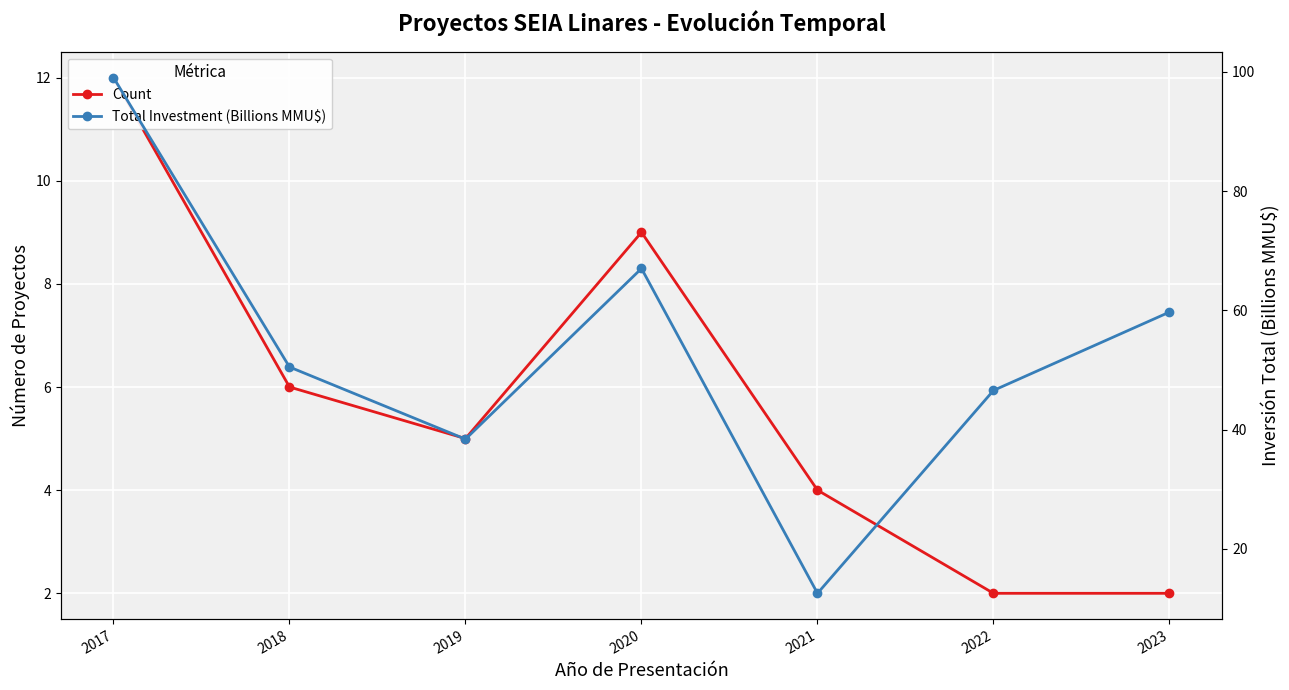

The Total Investment (Billions MMU$) series shows 59.7 at 2023. True or false?

True